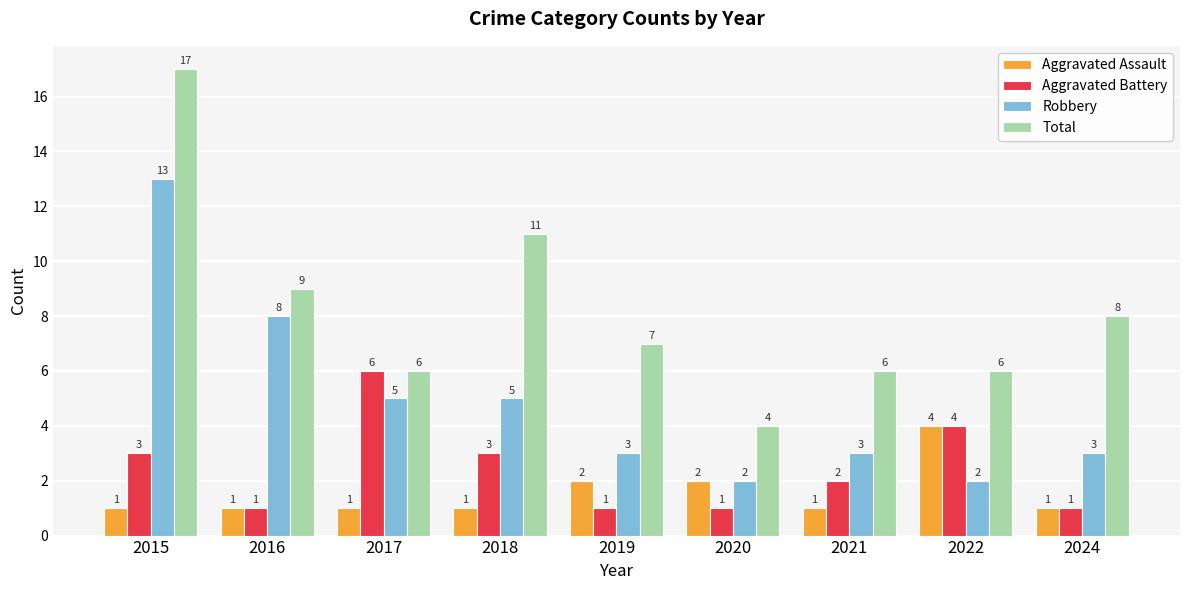

Is the value of Total at 2015 greater than the value of Aggravated Battery at 2018?

Yes